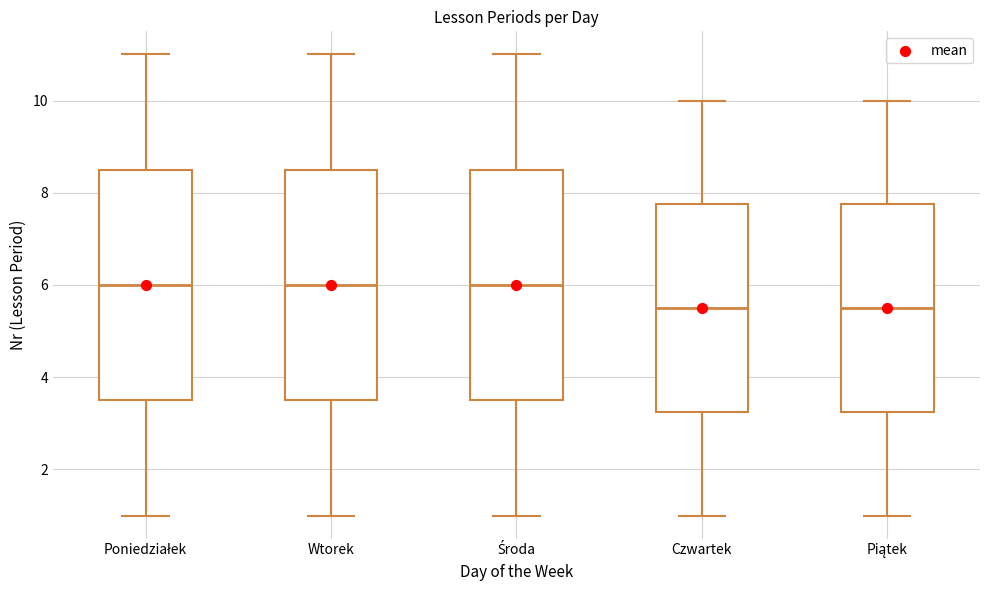

Reading left to right, transcribe this box plot: for each box, give where its median line is, the range the box spans, and where its two whiskers end, as read against the y-axis. The values are not printed on the chart, so give them approximately, as read against the axis.

Poniedziałek: median 6.0, box 3.6 to 8.6, whiskers 1.0 to 11.0
Wtorek: median 6.0, box 3.6 to 8.6, whiskers 1.0 to 11.0
Środa: median 6.0, box 3.6 to 8.6, whiskers 1.0 to 11.0
Czwartek: median 5.6, box 3.2 to 7.8, whiskers 1.0 to 10.0
Piątek: median 5.6, box 3.2 to 7.8, whiskers 1.0 to 10.0